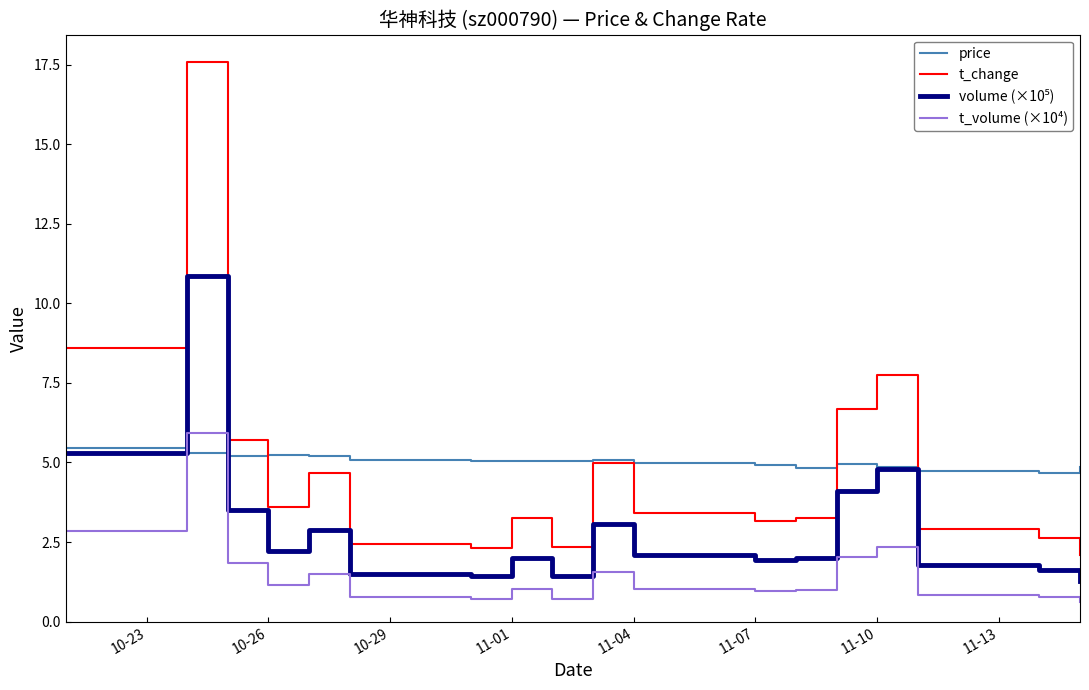

What is the lowest value of the price series?

4.7